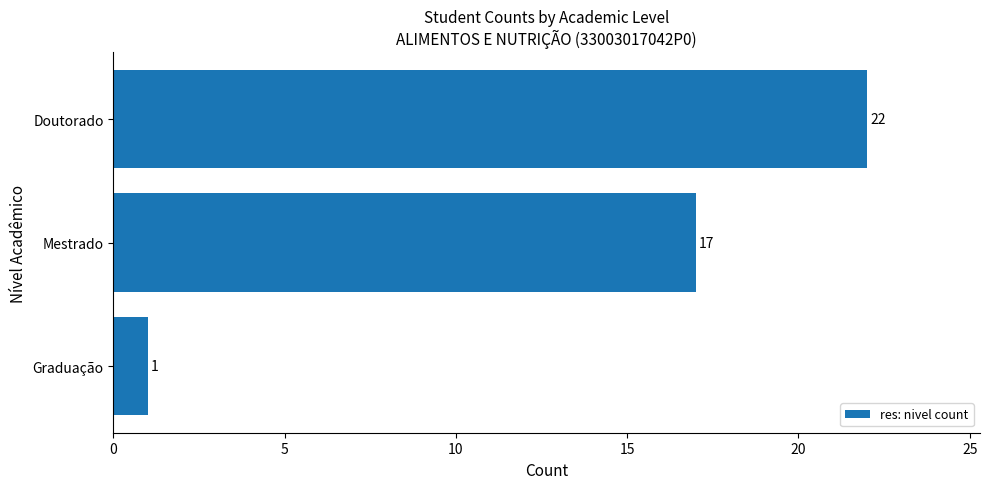

What is the minimum value shown in the chart?

1